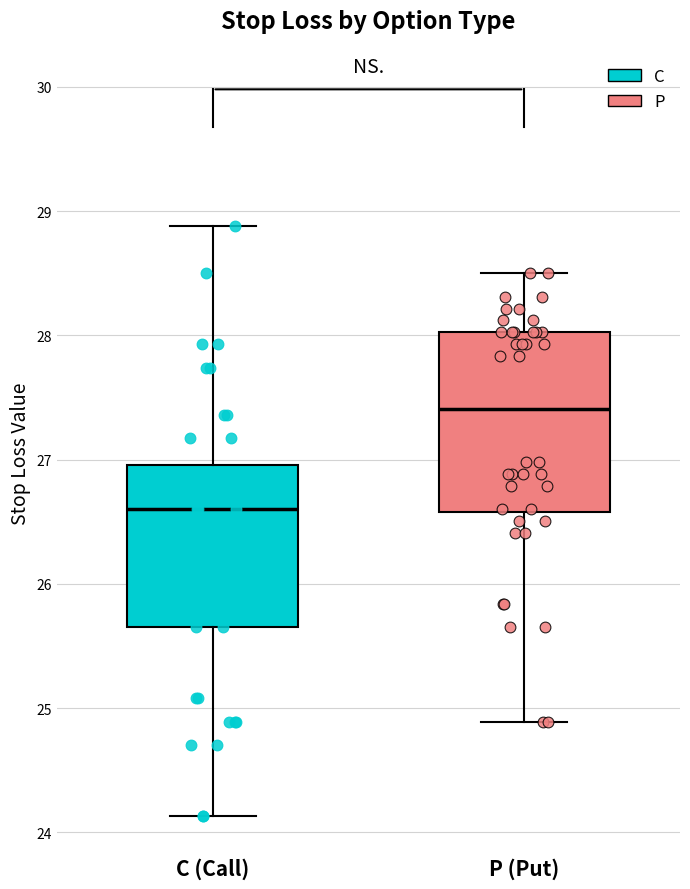

Reading left to right, transcribe this box plot: for each box, give where its median line is, the range the box spans, and where its two whiskers end, as read against the y-axis. The values are not printed on the chart, so give them approximately, as read against the axis.

C (Call): median 26.6, box 25.7 to 27.0, whiskers 24.1 to 28.9
P (Put): median 27.4, box 26.6 to 28.0, whiskers 24.9 to 28.5